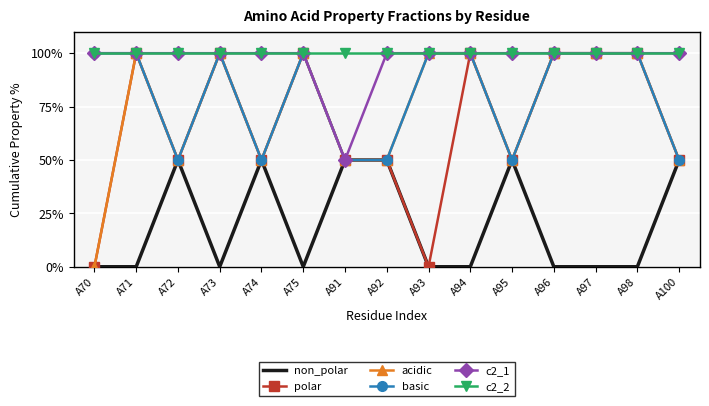

Count the number of data series in this chart.

6